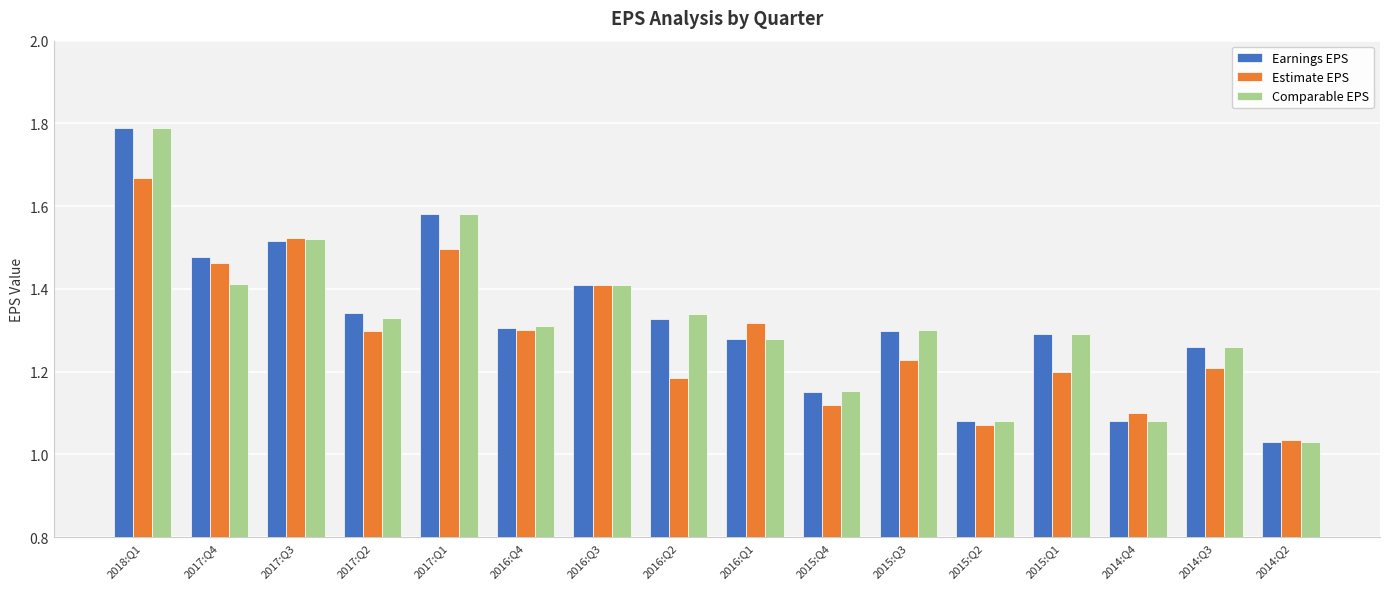

Is the value of Earnings EPS at 2017:Q4 greater than the value of Estimate EPS at 2016:Q3?

Yes